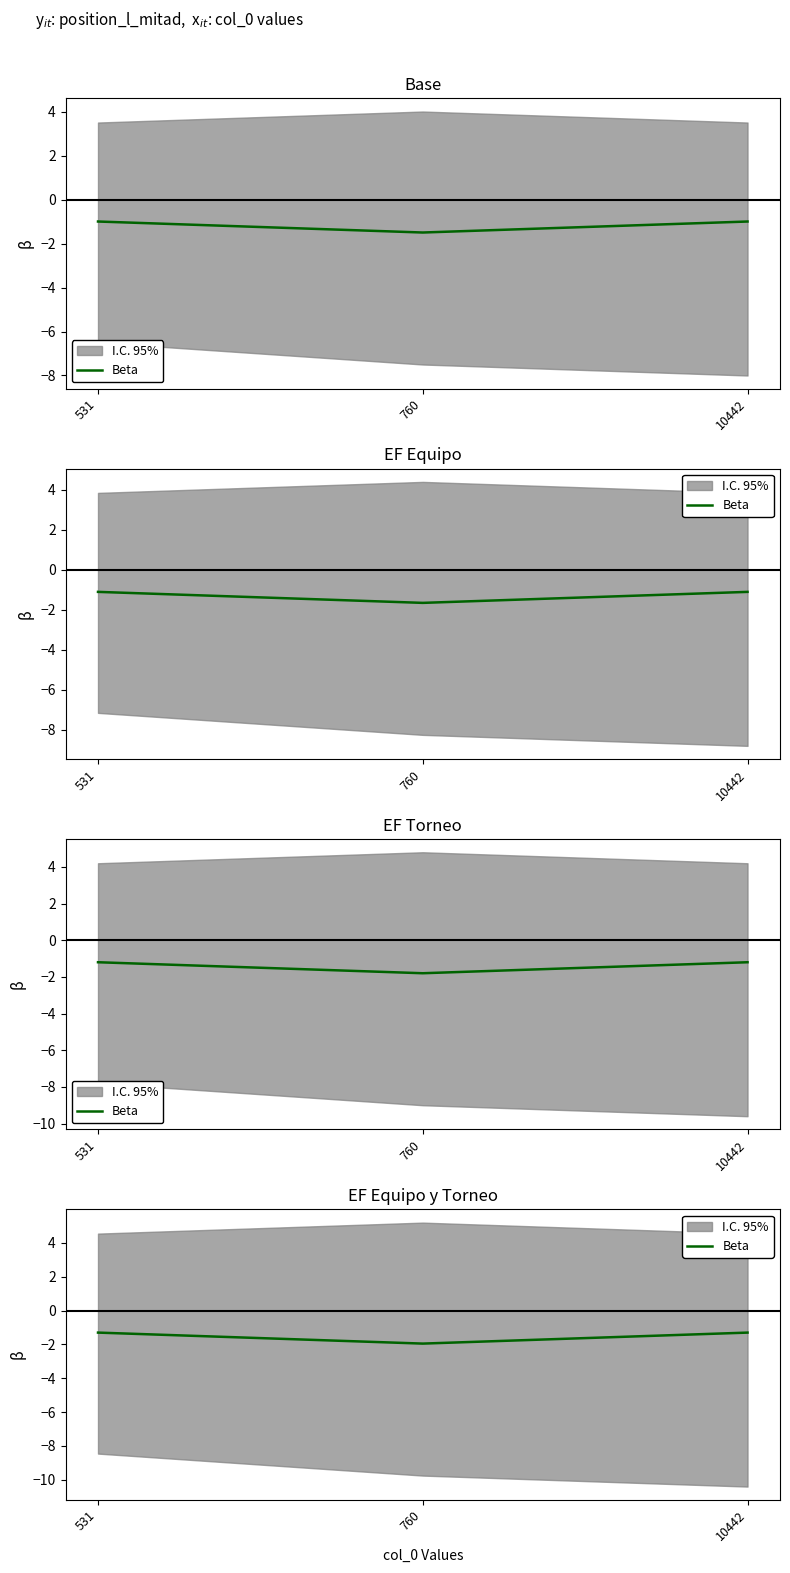

True or false: the data shows -0.7 at 760.

False